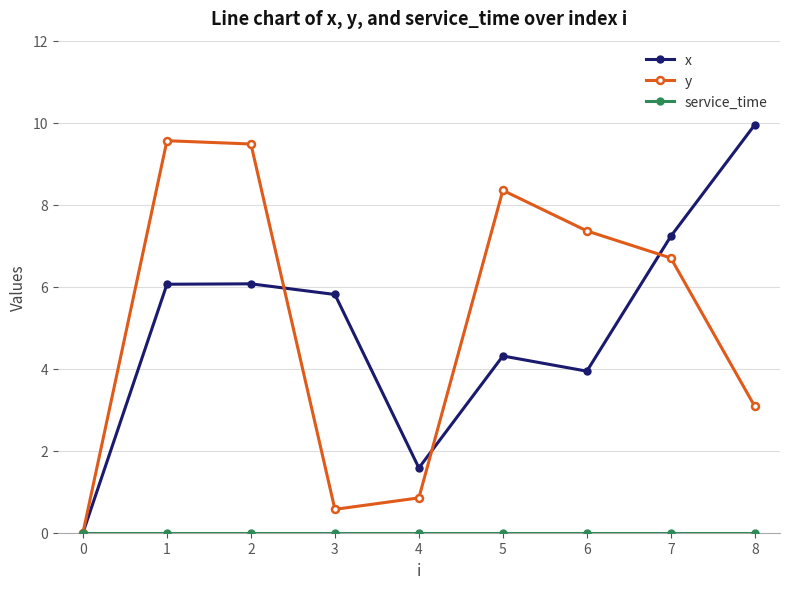

How many values in the x series are below 5?

4